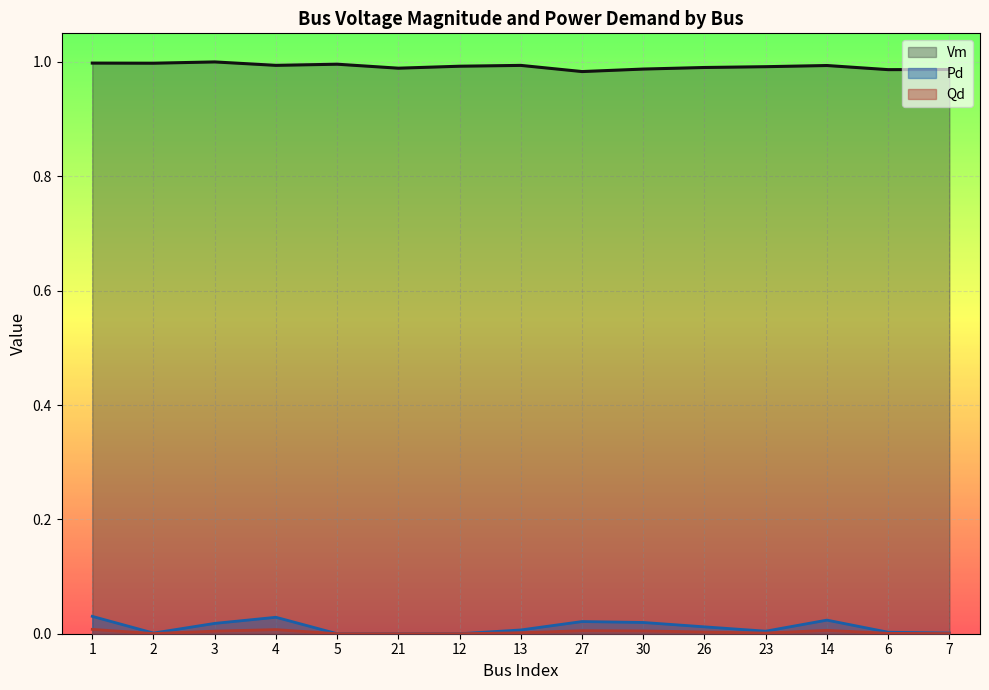

What is the maximum value shown in the chart?

1.0